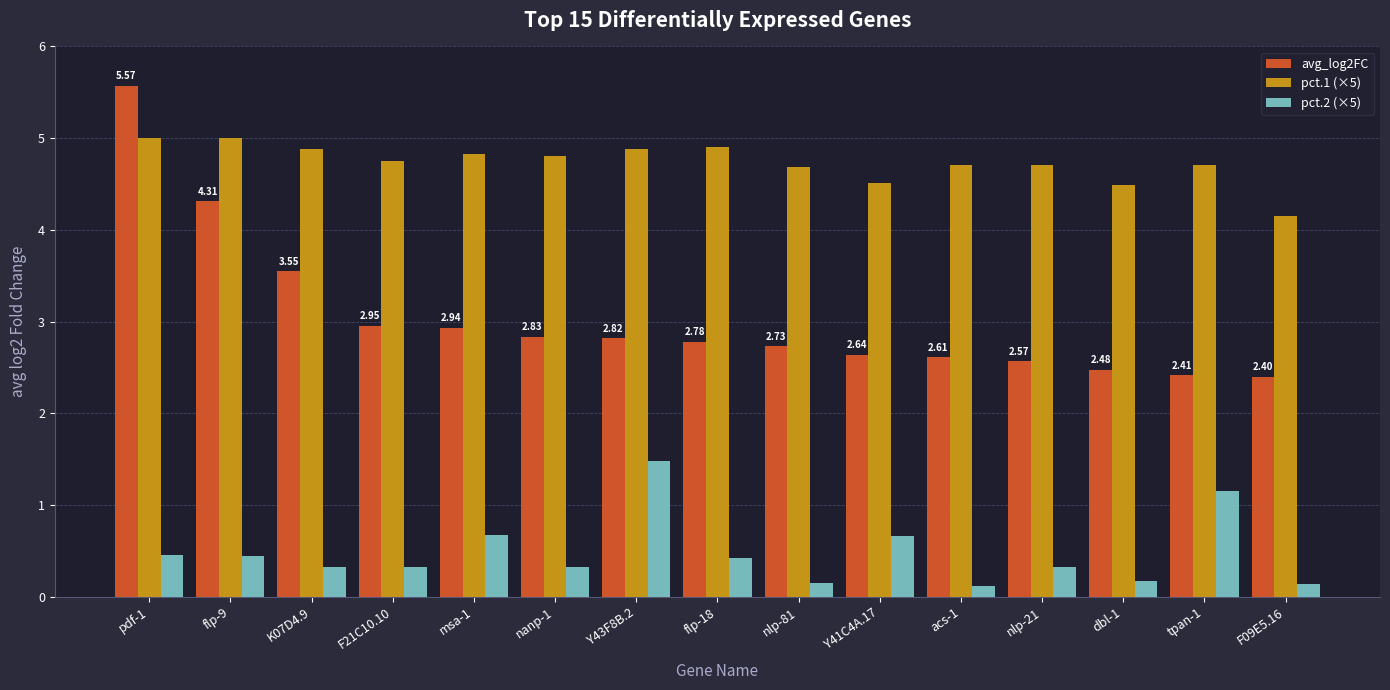

What is the difference between the maximum and minimum values in the avg_log2FC series?

3.2